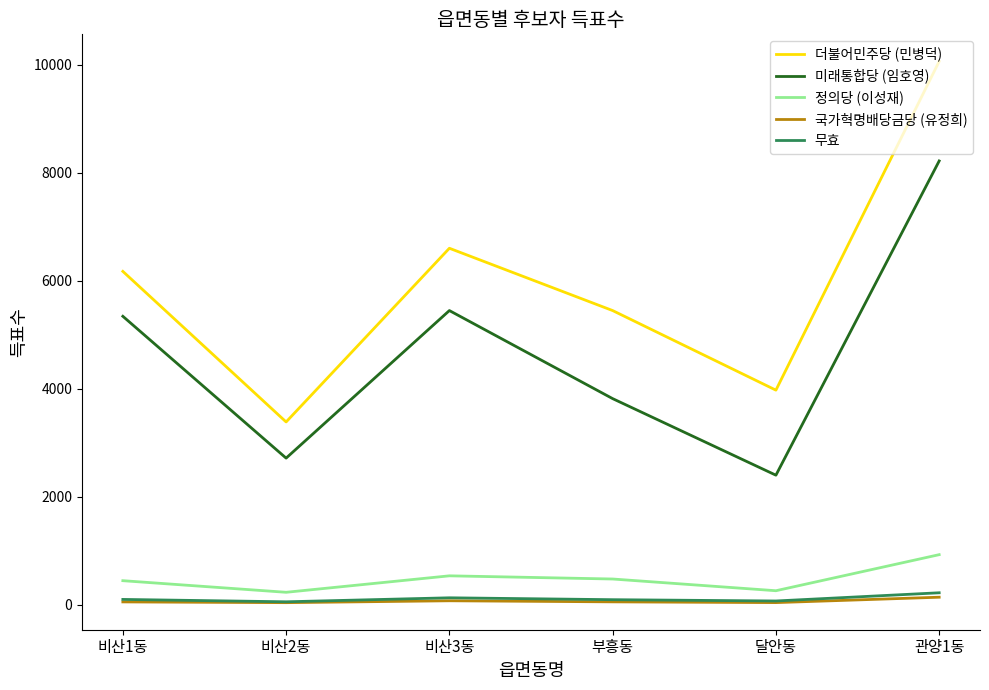

The value of 미래통합당 (임호영) at 달안동 is 2402. True or false?

True